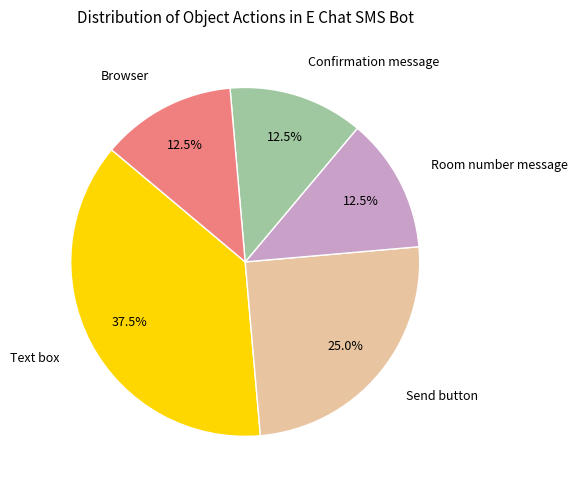

Combined, what portion of the pie is Room number message and Confirmation message?

25.0%